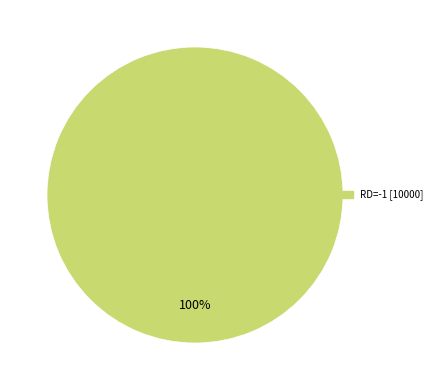

Is there a majority slice in this chart?

Yes